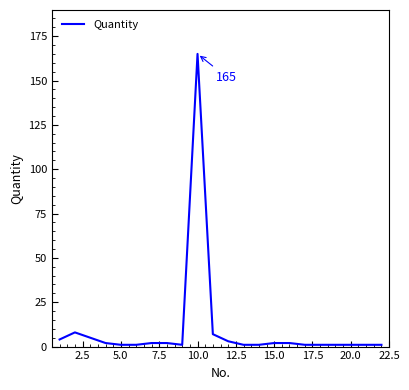

What is the maximum value shown in the chart?

165